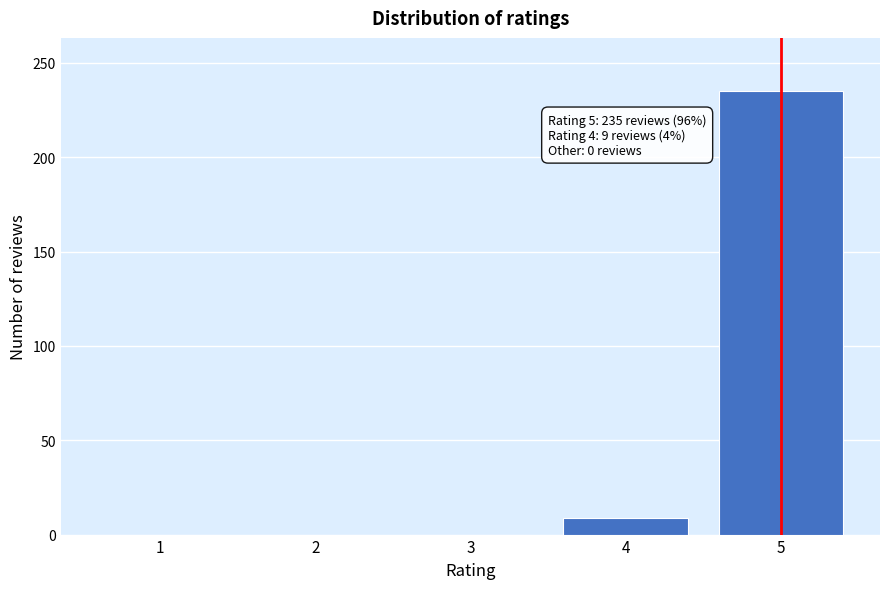

Reading left to right, what are all the values shown in this chart?

1=0	2=0	3=0	4=9	5=235